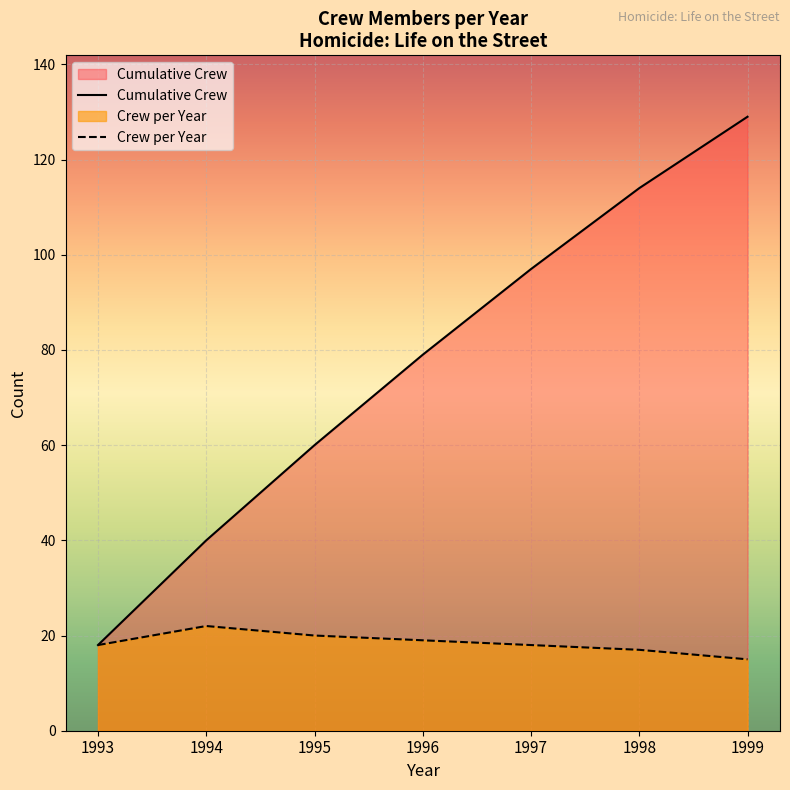

Which series changed the most between 1995 and 1996?

Cumulative Crew